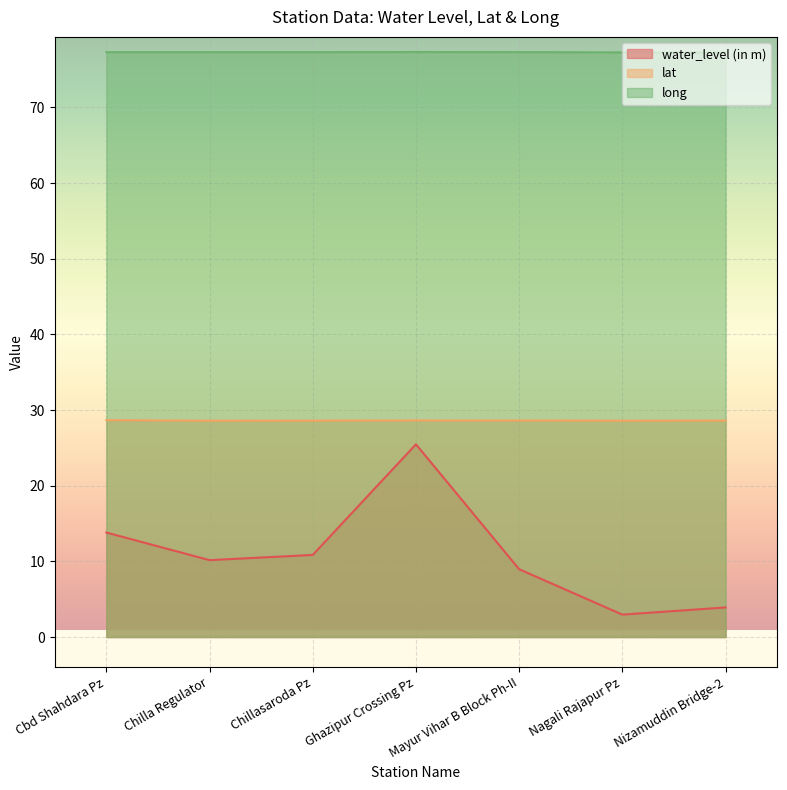

What is the sum of the lat values at Chilla Regulator and Chillasaroda Pz?

57.2